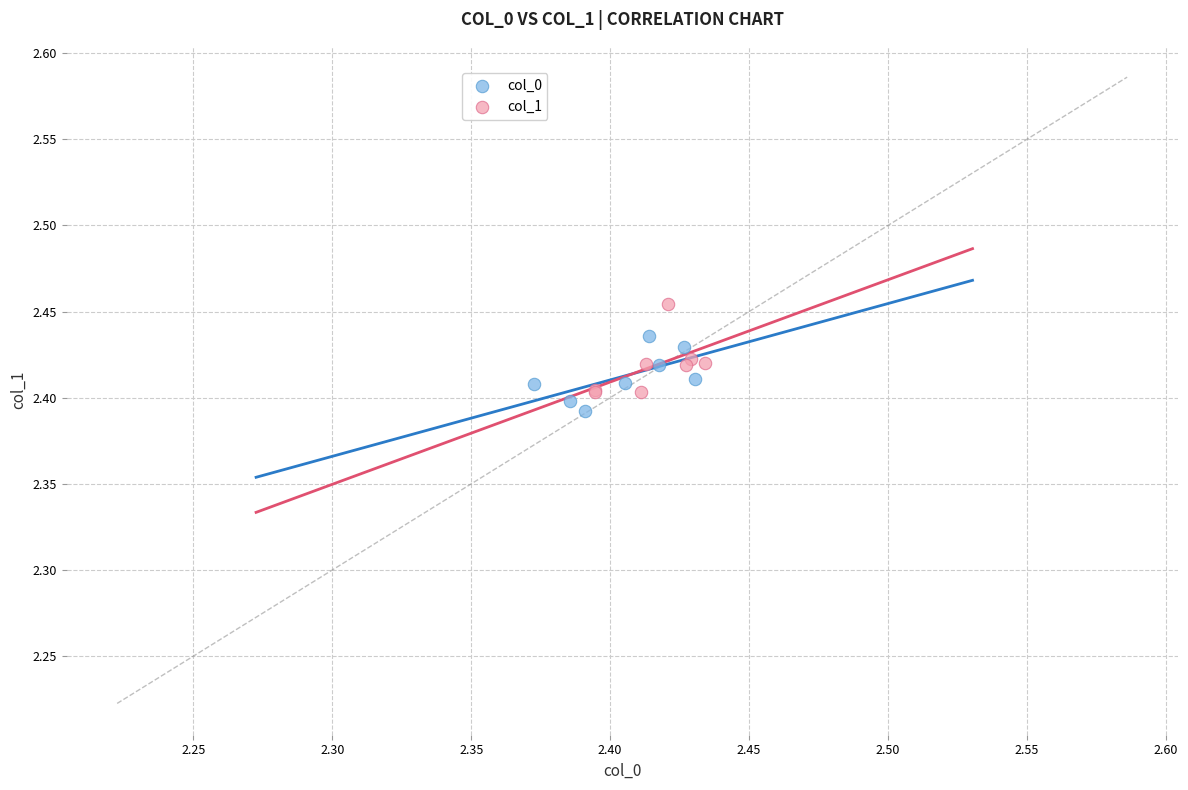

Which series has the largest Y range (max minus min)?

col_1